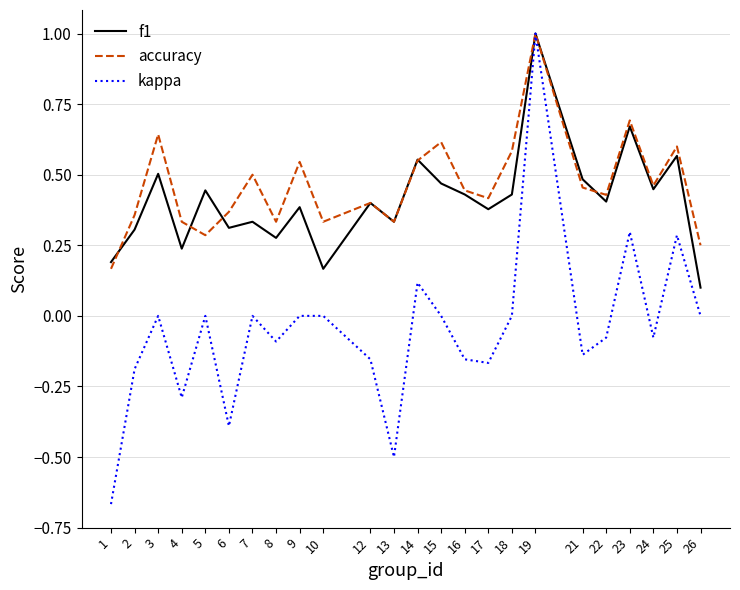

Which series changed the most between 4 and 12?

f1